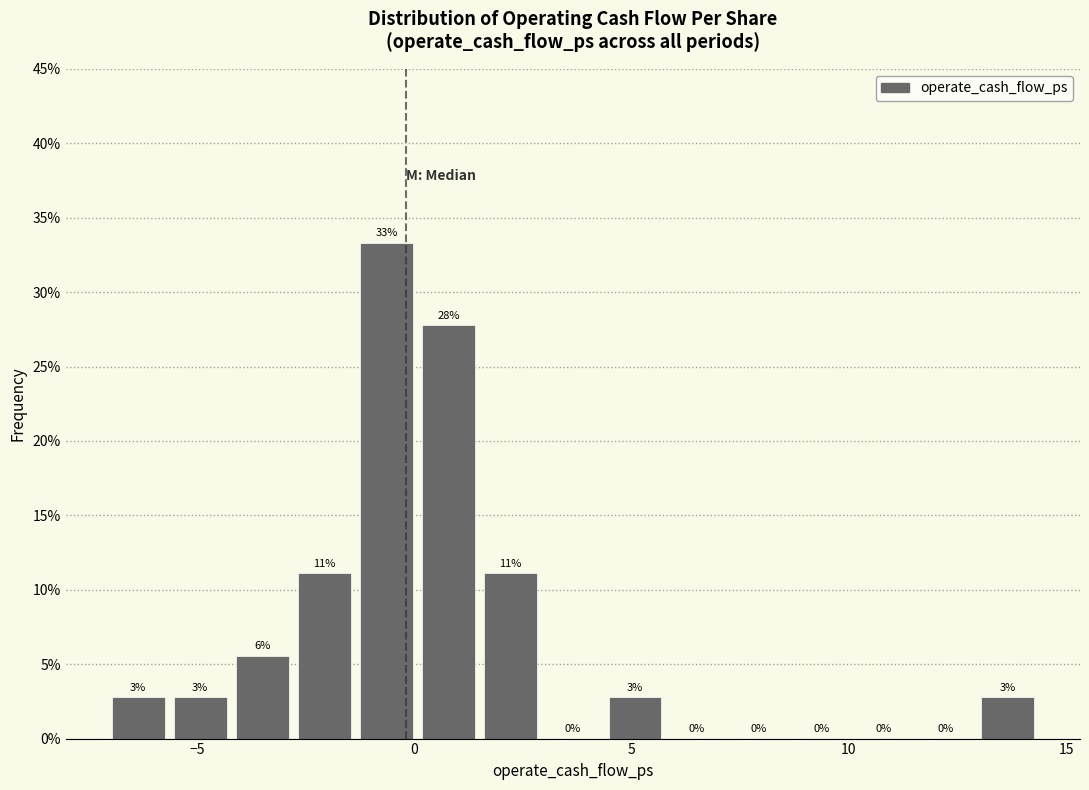

Around what value on the x-axis is the tallest bar? Give the approximate position of its centre, as read against the axis.

-0.5